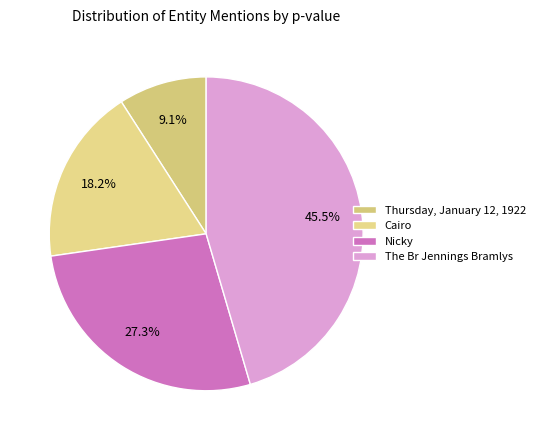

Does any single category account for the majority?

No